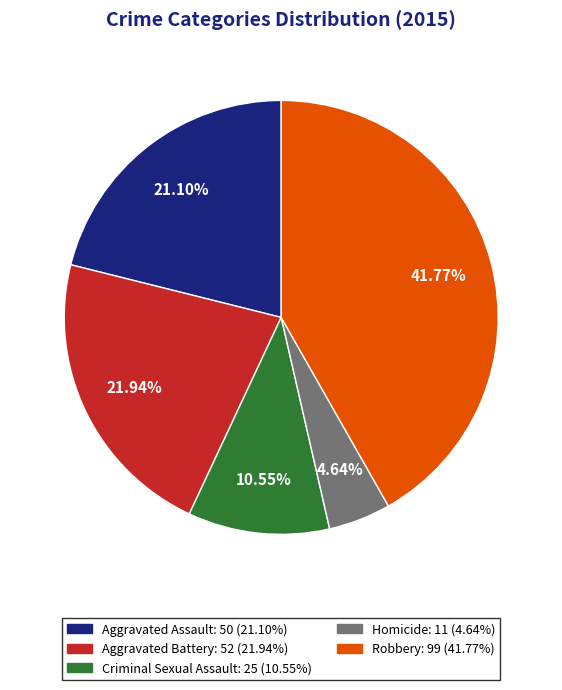

What is the total percentage of Aggravated Assault and Homicide?

25.7%